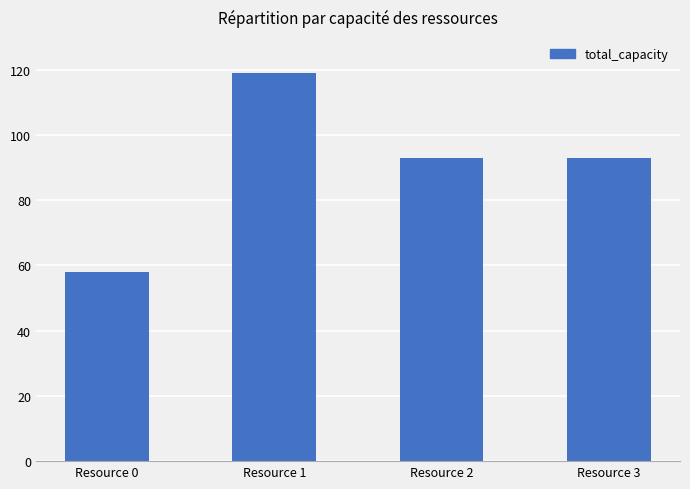

What is the smallest value displayed?

58